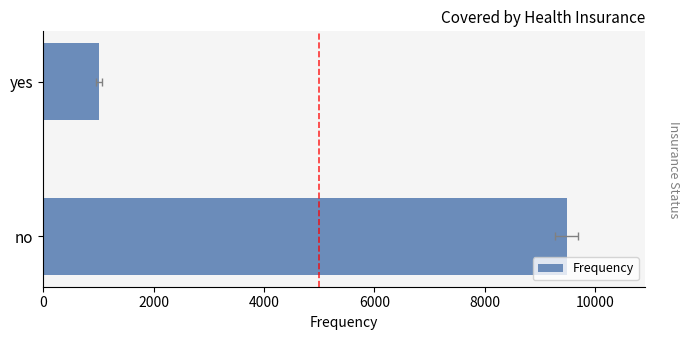

How many data points does each series have?

2